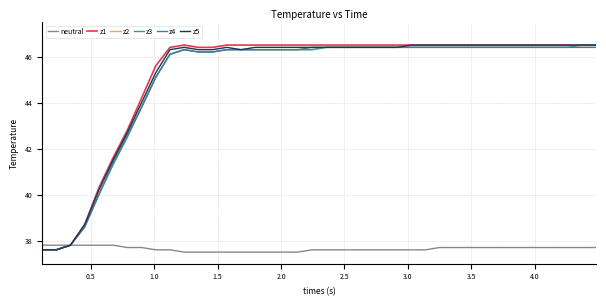

What is the difference between the second highest and second lowest values in the z1 series?

8.9